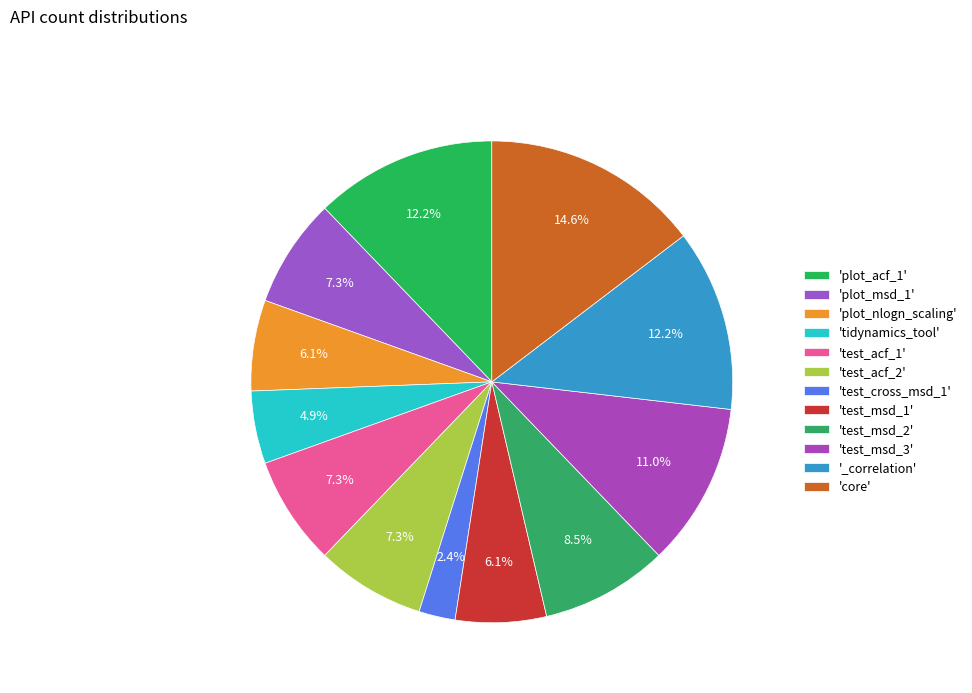

Count the number of slices in the pie.

12